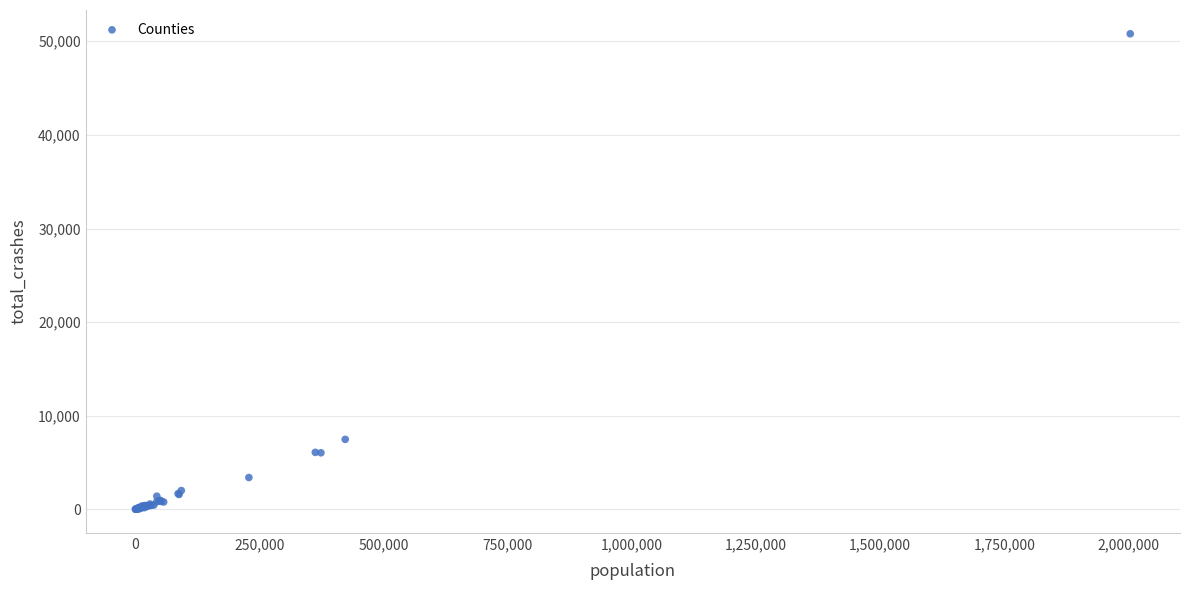

What Y value in the scatter plot is closest to 25407?

7479